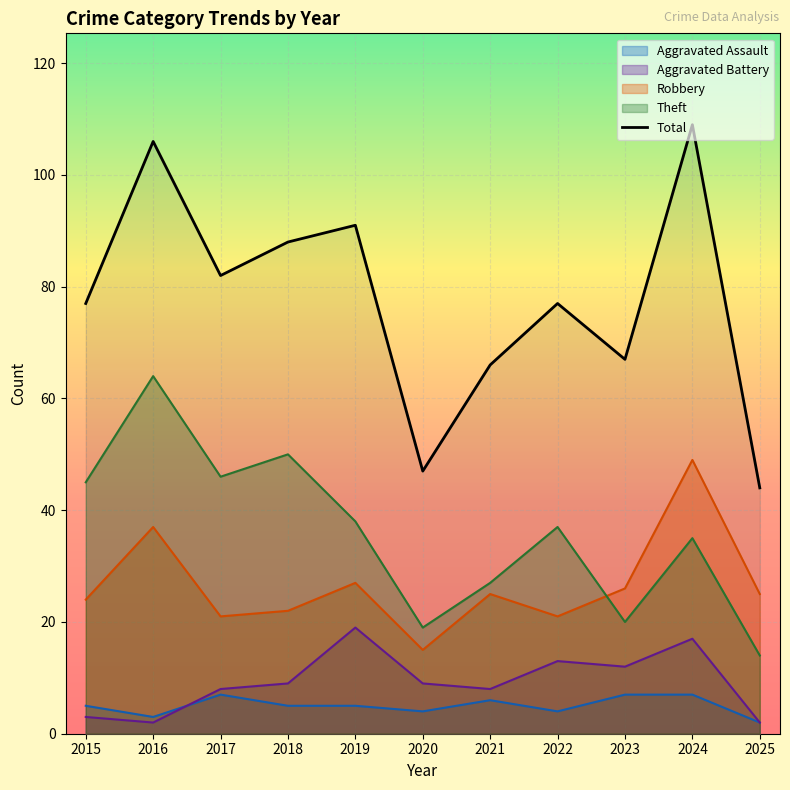

Reading left to right, extract all data points from this chart.

77	106	82	88	91	47	66	77	67	109	44